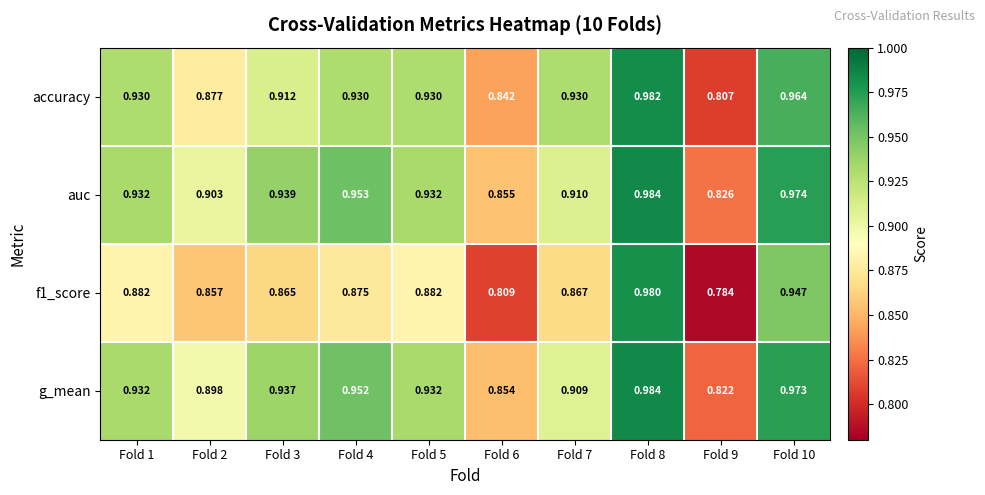

Count the number of categories in the chart.

10